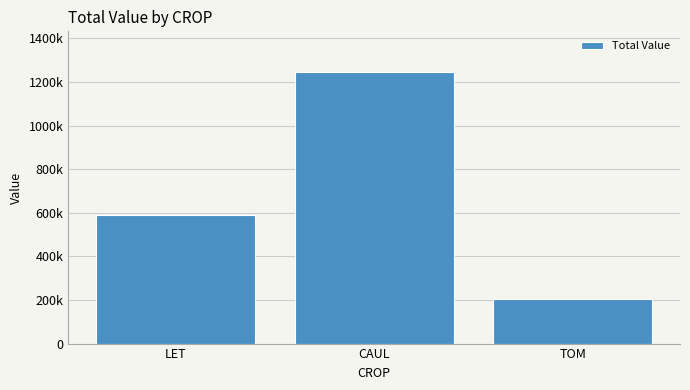

Which label corresponds to the smallest value in the chart?

TOM